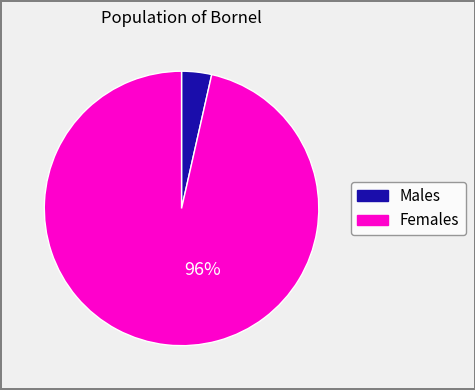

Does any single category account for the majority?

Yes